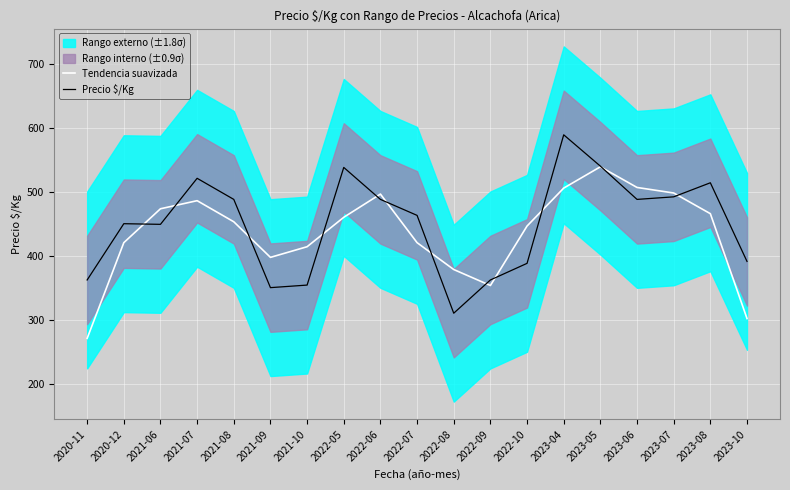

At which category is the sum across all series the highest?

2023-04